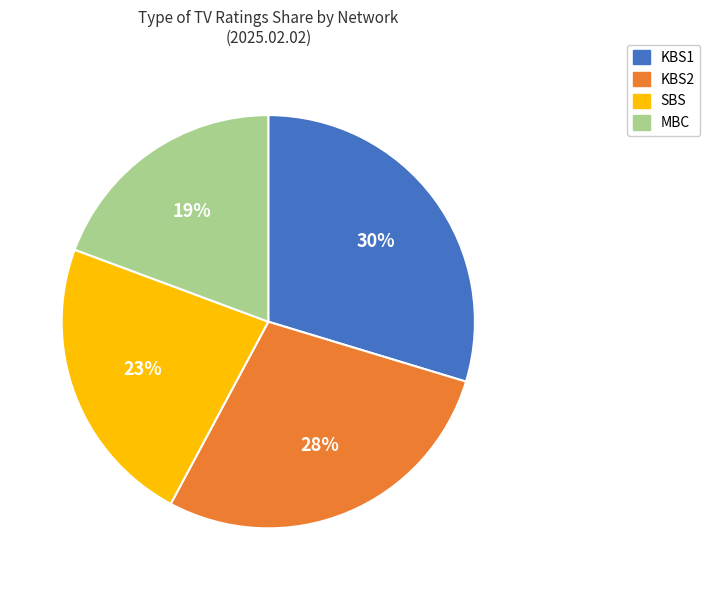

To the nearest percent, what portion does MBC represent?

19%